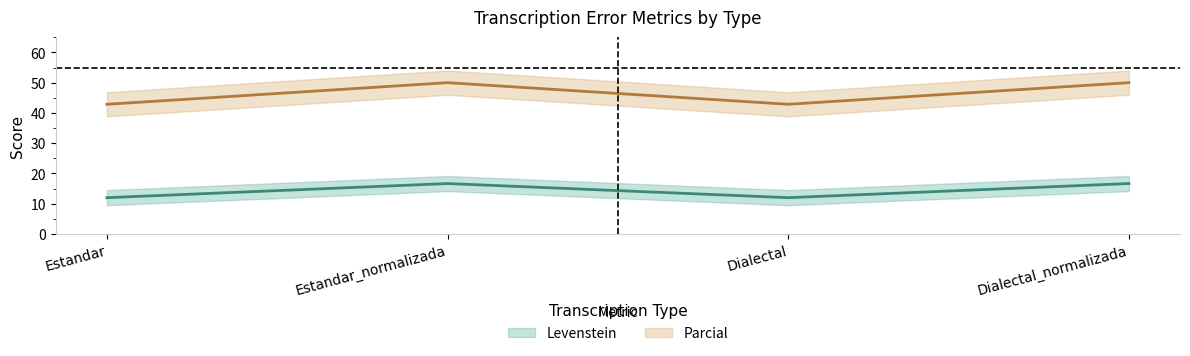

List the series in order of their peak value, lowest first.

Levenstein, Parcial